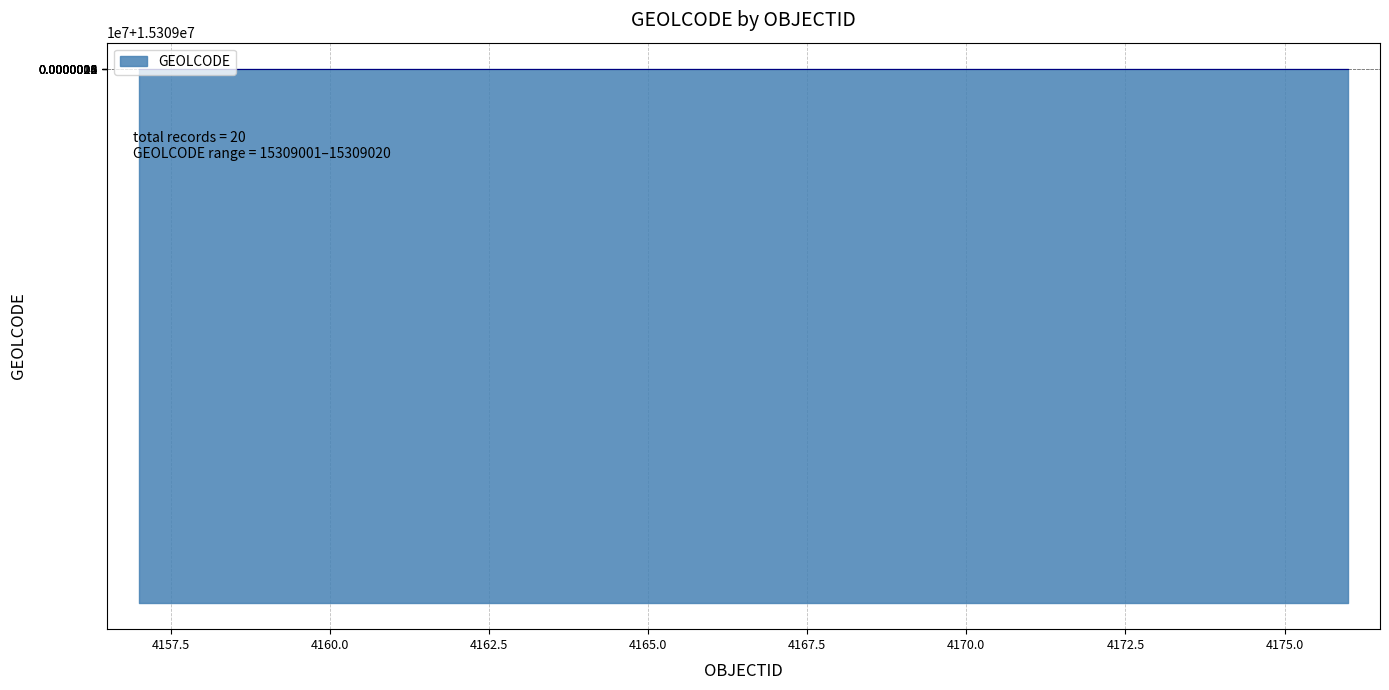

What is the smallest value displayed?

15309001